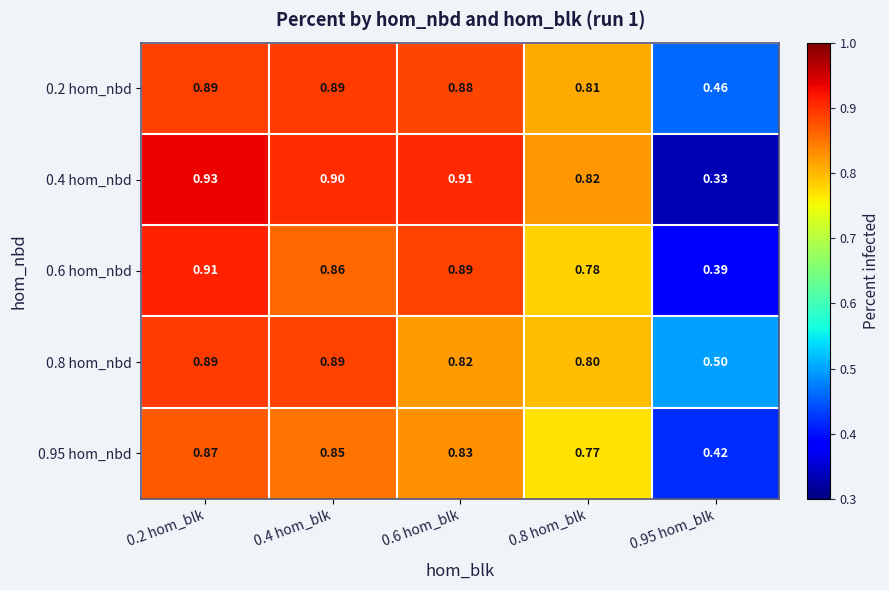

Is the value of 0.6 hom_nbd at 0.95 hom_blk greater than the value of 0.2 hom_nbd at 0.4 hom_blk?

No